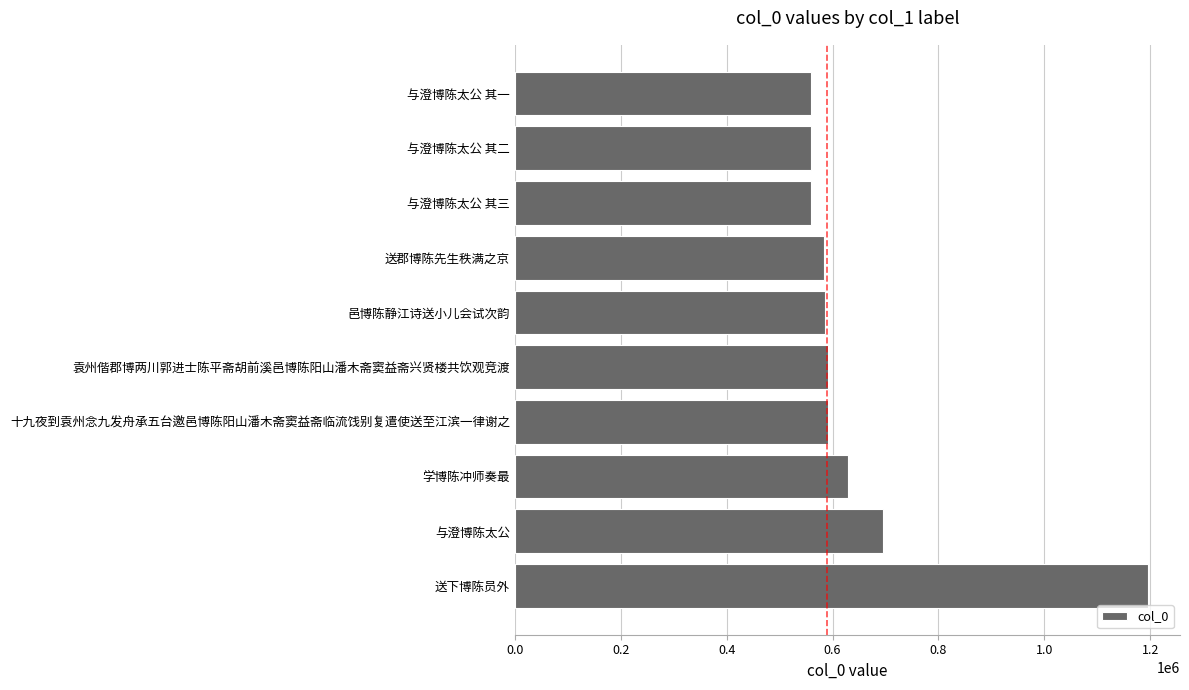

Which has a higher value, 与澄博陈太公 其二 or 送下博陈员外?

送下博陈员外